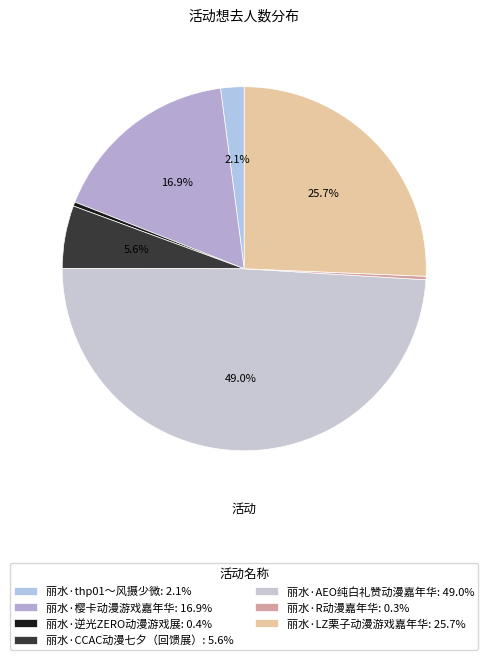

To the nearest percent, what is the difference between the largest and smallest slice percentages?

49%